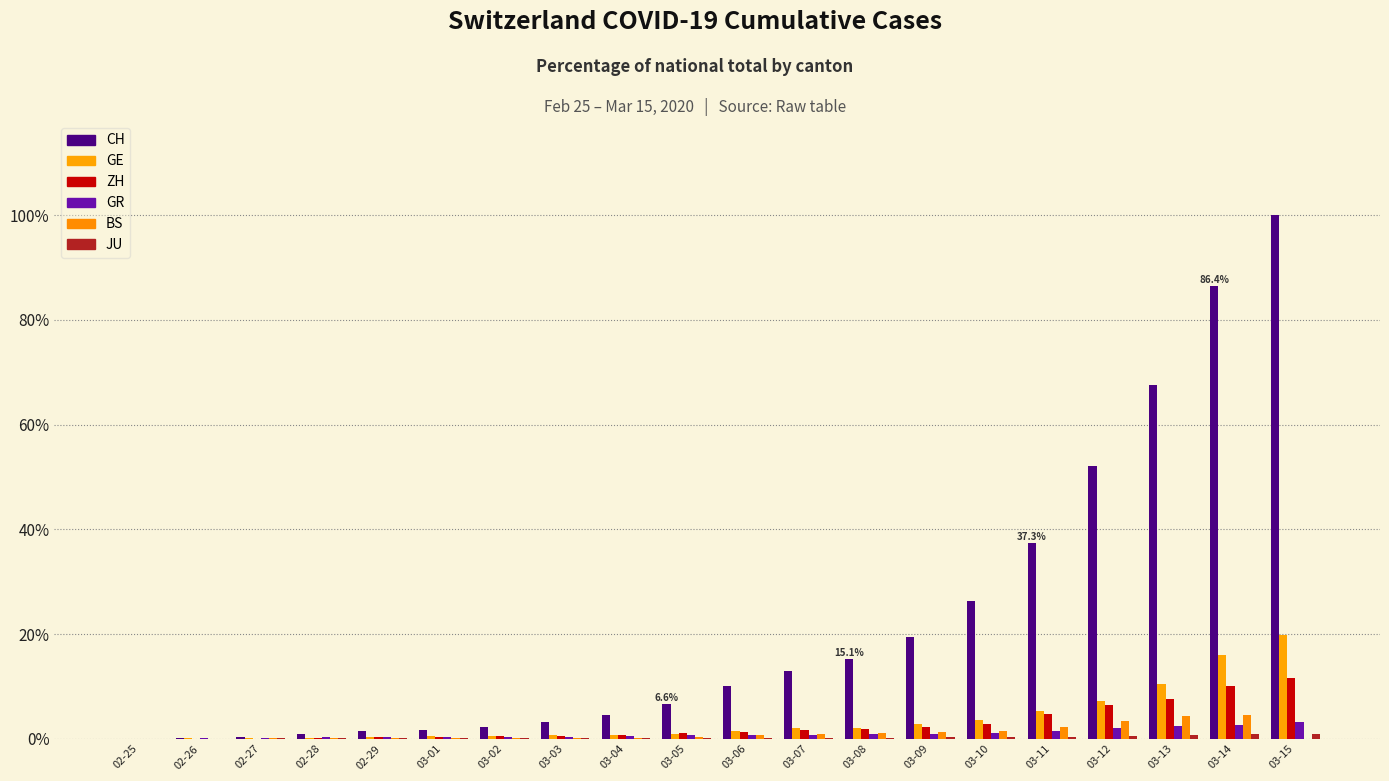

Are the bars grouped side by side (vs. stacked)?

Yes